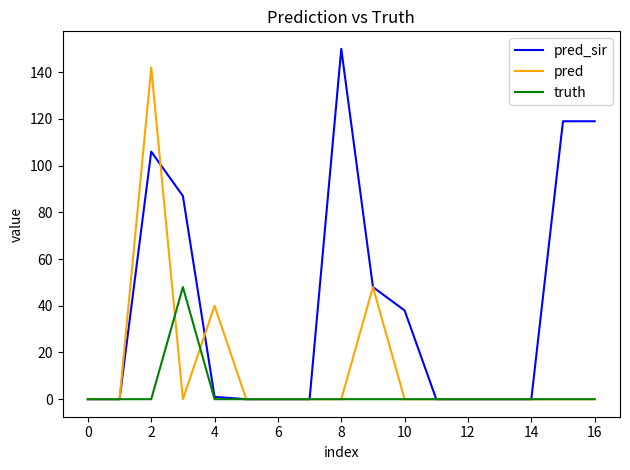

Which series has the widest spread of values?

pred_sir